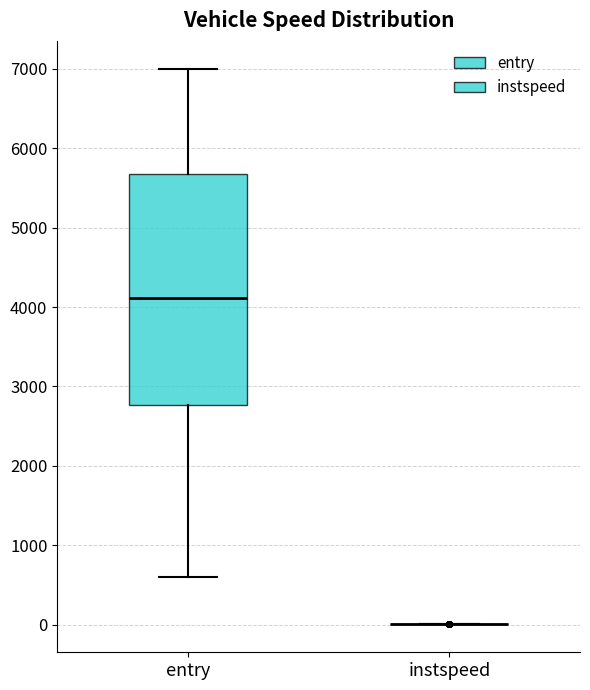

Where does the median line of the box for entry sit on the y-axis? The values are not printed on the chart, so give them approximately, as read against the axis.

4100